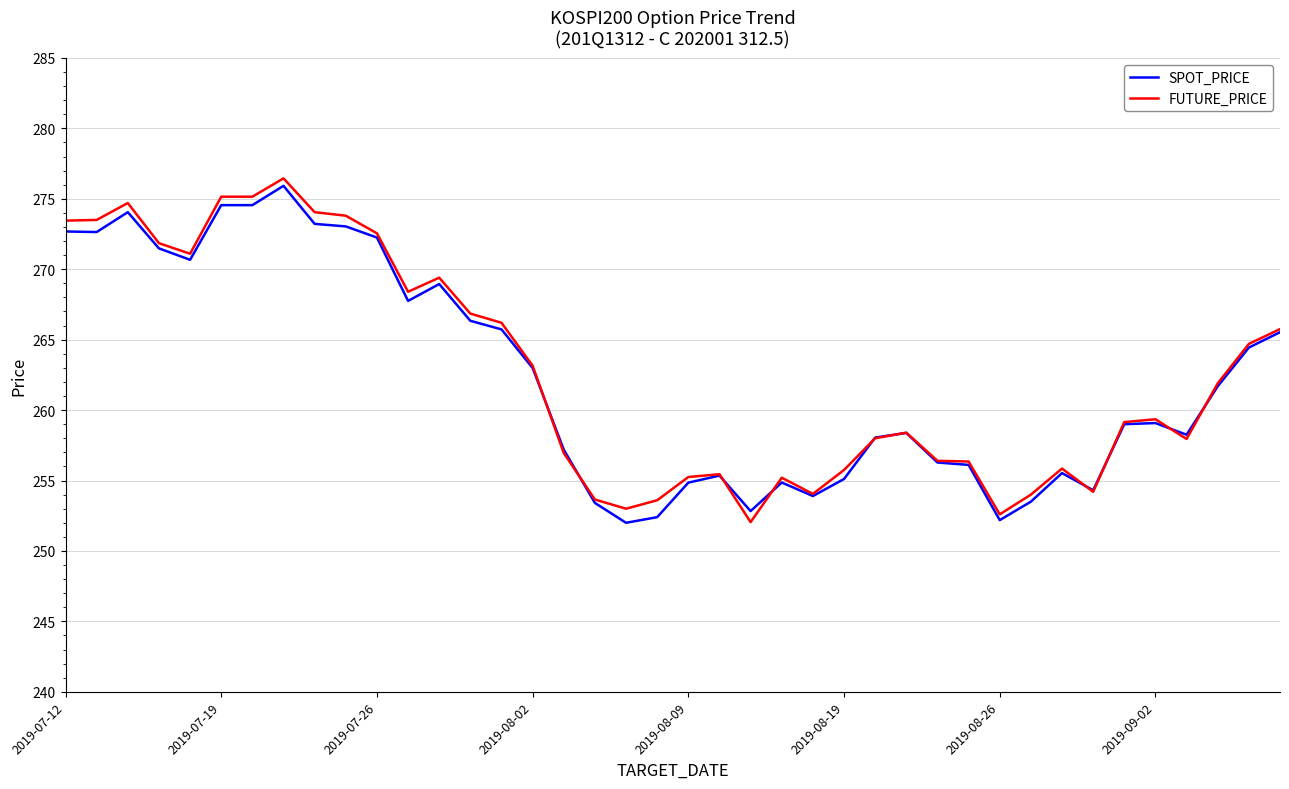

What is the minimum value for FUTURE_PRICE?

252.1